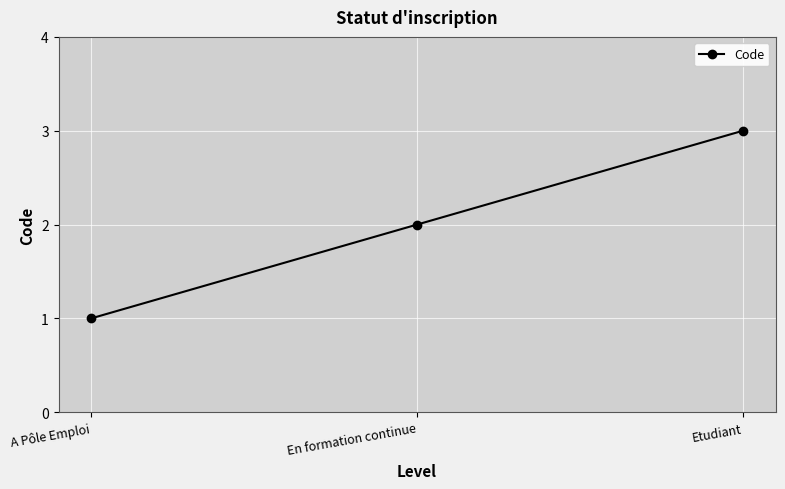

Rank the categories by value from highest to lowest.

Etudiant, En formation continue, A Pôle Emploi